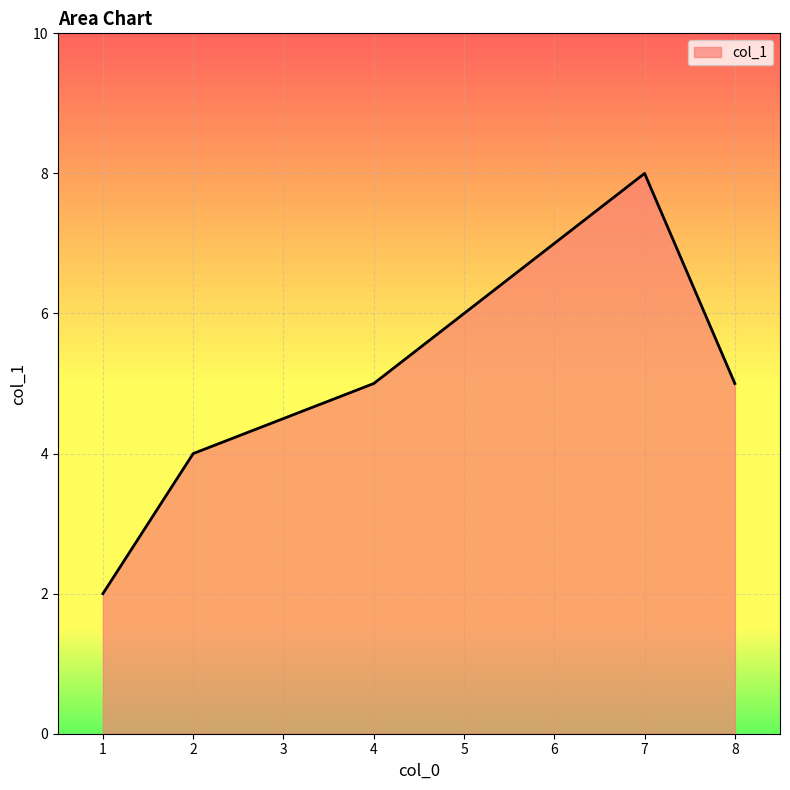

At which category does the chart reach its minimum across all series?

1